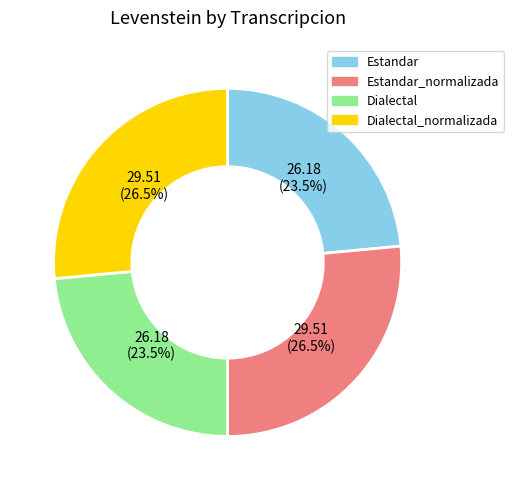

Does Estandar account for over 50% of the chart?

No